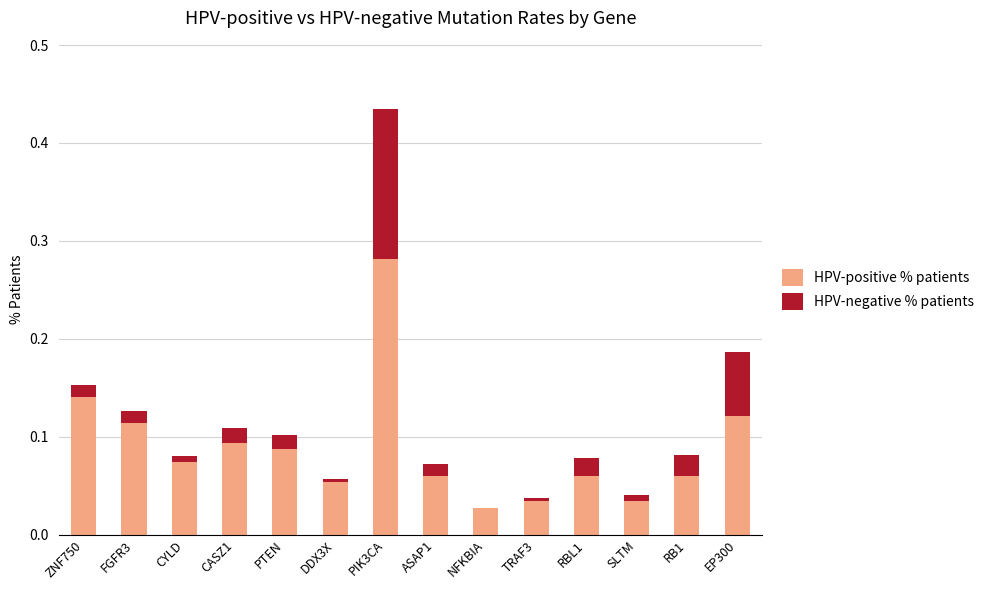

What is the sum of all HPV-positive % patients values?

1.2